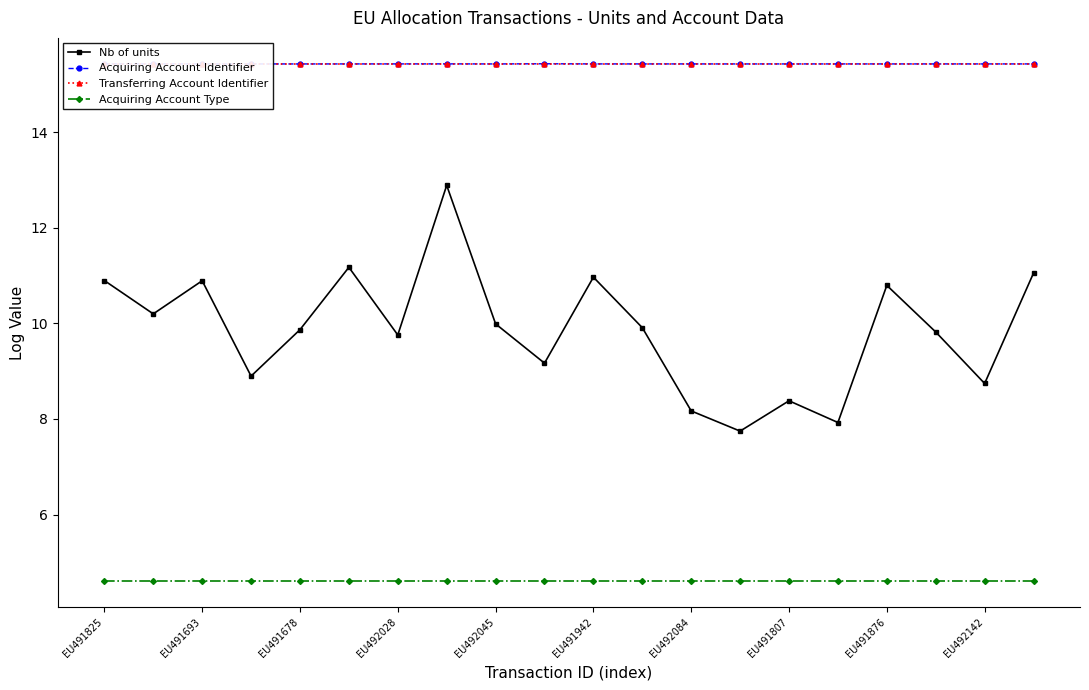

What is the difference between the maximum and minimum values in the Nb of units series?

5.1